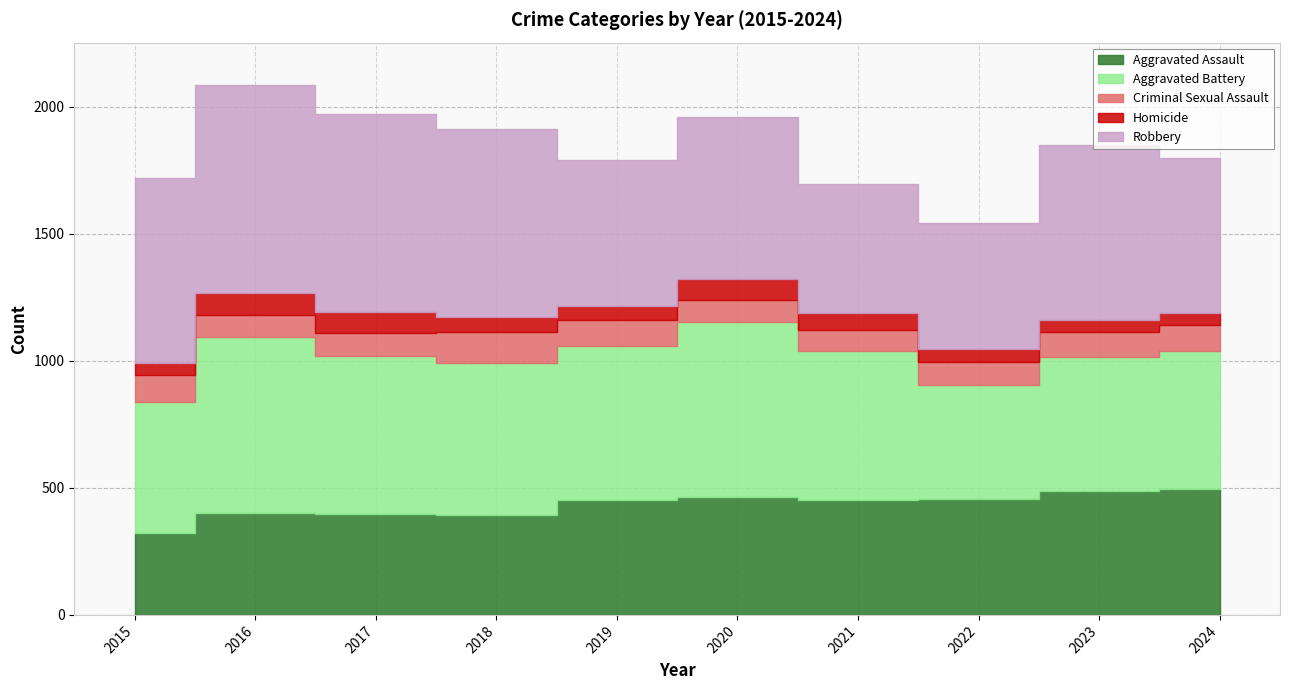

Reading left to right, list all the values displayed in this chart.

Aggravated Assault: 2015=323	2016=402	2017=396	2018=392	2019=452	2020=466	2021=452	2022=458	2023=486	2024=495
Aggravated Battery: 2015=515	2016=691	2017=623	2018=600	2019=608	2020=686	2021=587	2022=446	2023=529	2024=545
Criminal Sexual Assault: 2015=105	2016=87	2017=91	2018=123	2019=102	2020=89	2021=81	2022=93	2023=98	2024=100
Homicide: 2015=50	2016=87	2017=82	2018=56	2019=53	2020=81	2021=69	2022=50	2023=48	2024=48
Robbery: 2015=726	2016=819	2017=780	2018=741	2019=577	2020=637	2021=506	2022=495	2023=687	2024=610